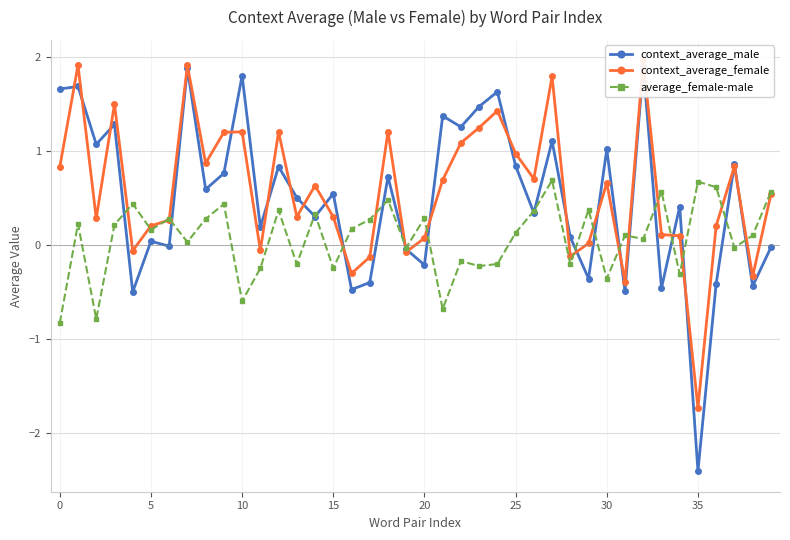

True or false: average_female-male has a value of 0.3 at 35.

False